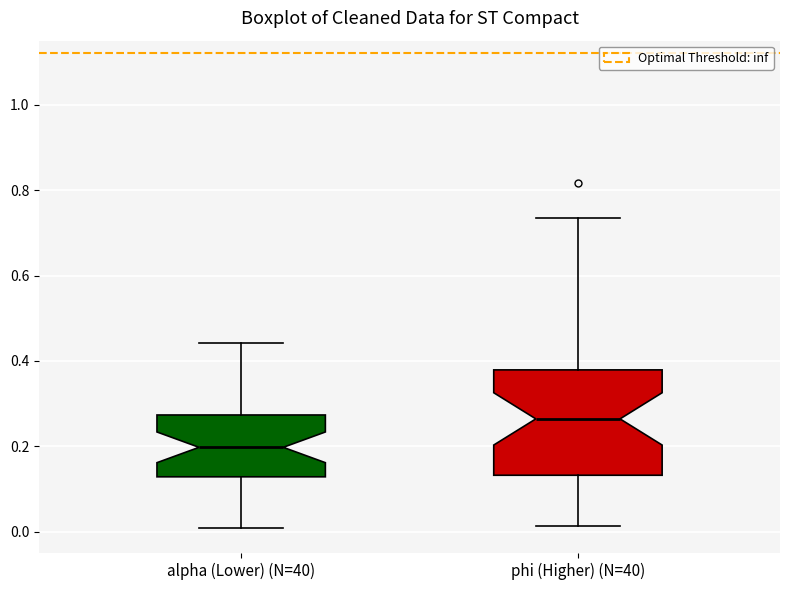

Comparing the boxes themselves (not the whiskers), which one is the tallest?

phi (Higher) (N=40)